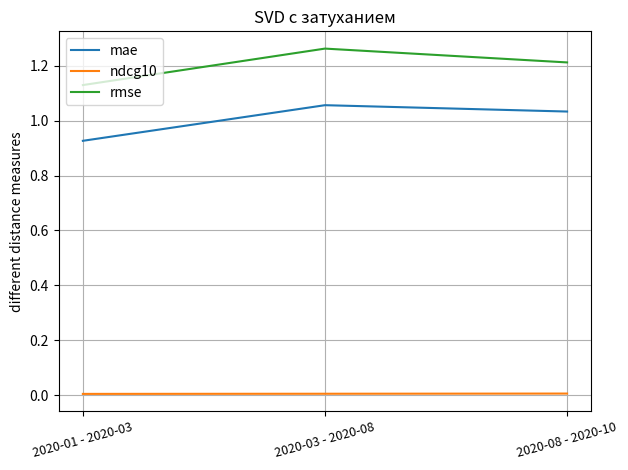

Rank the series by their average value, from lowest to highest.

ndcg10, mae, rmse